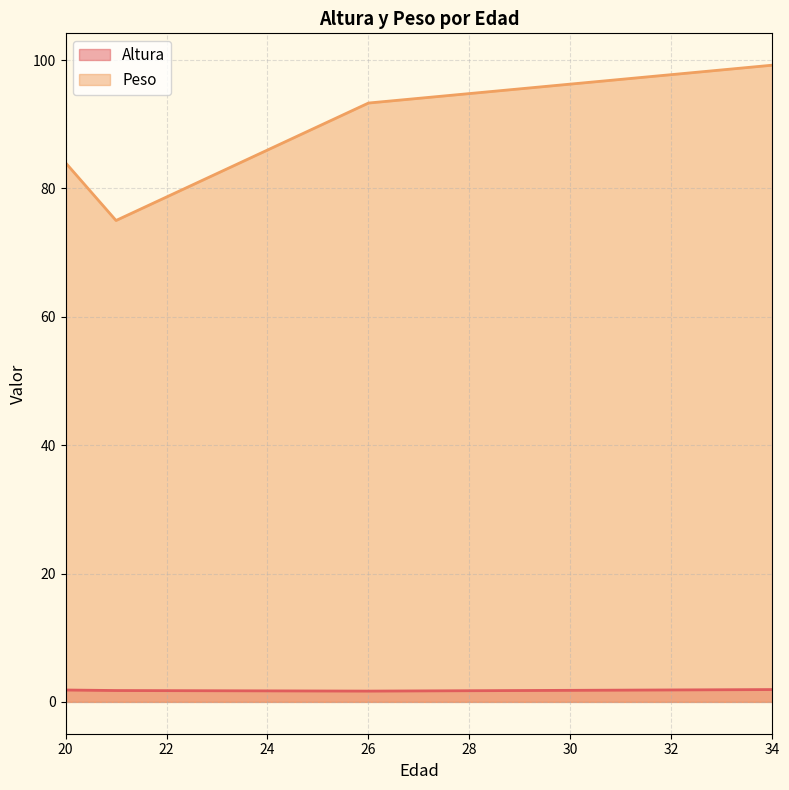

How many values in the Peso series are below 93?

2